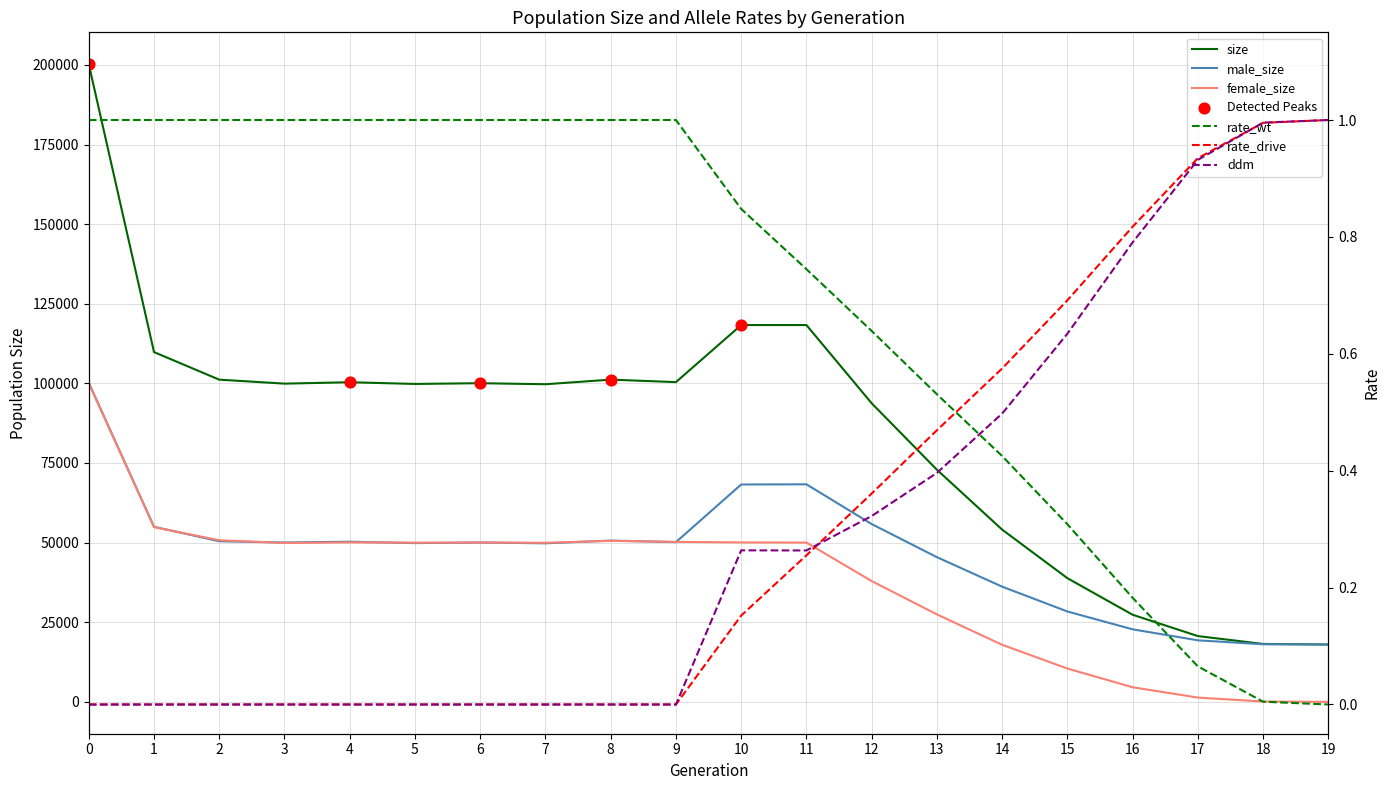

Which series reaches the minimum Y coordinate?

female_size